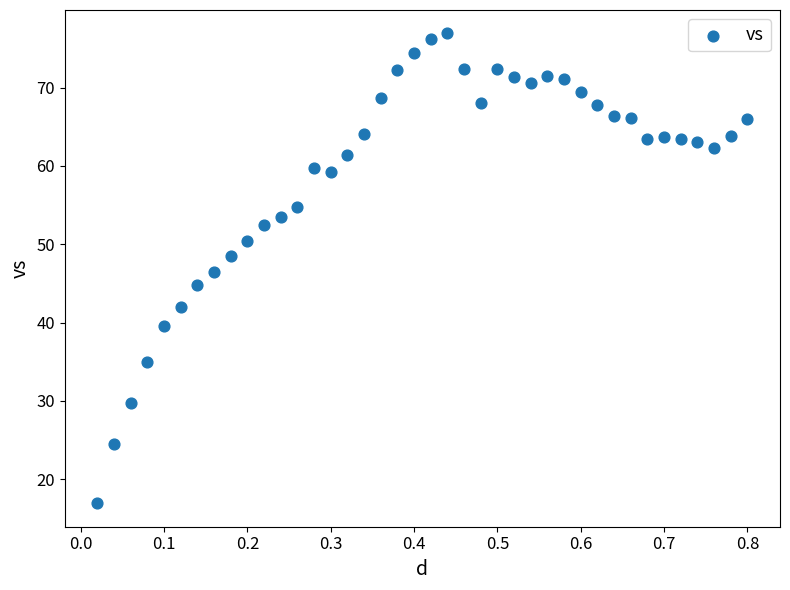

What is the range of Y values (max minus min)?

60.0